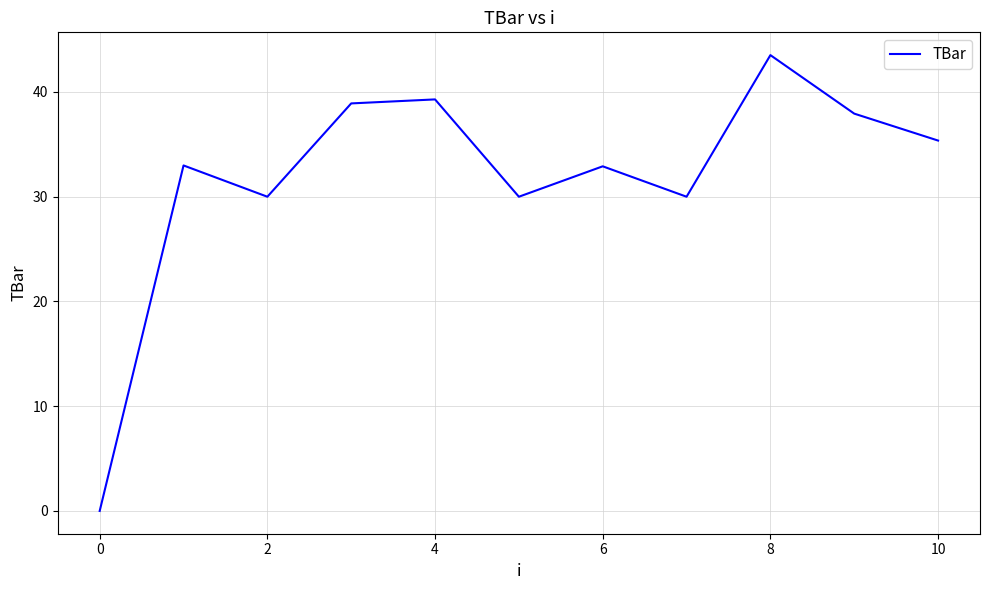

What is the greatest value displayed?

43.5